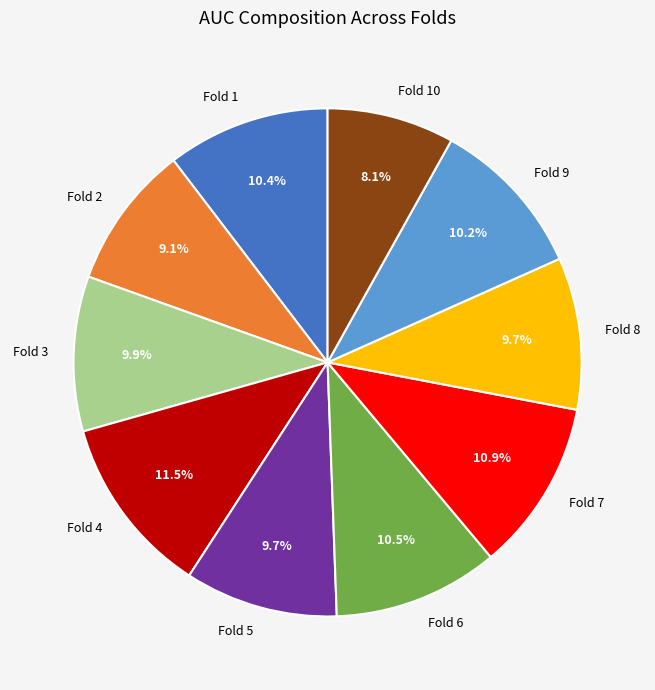

Does any single category account for the majority?

No